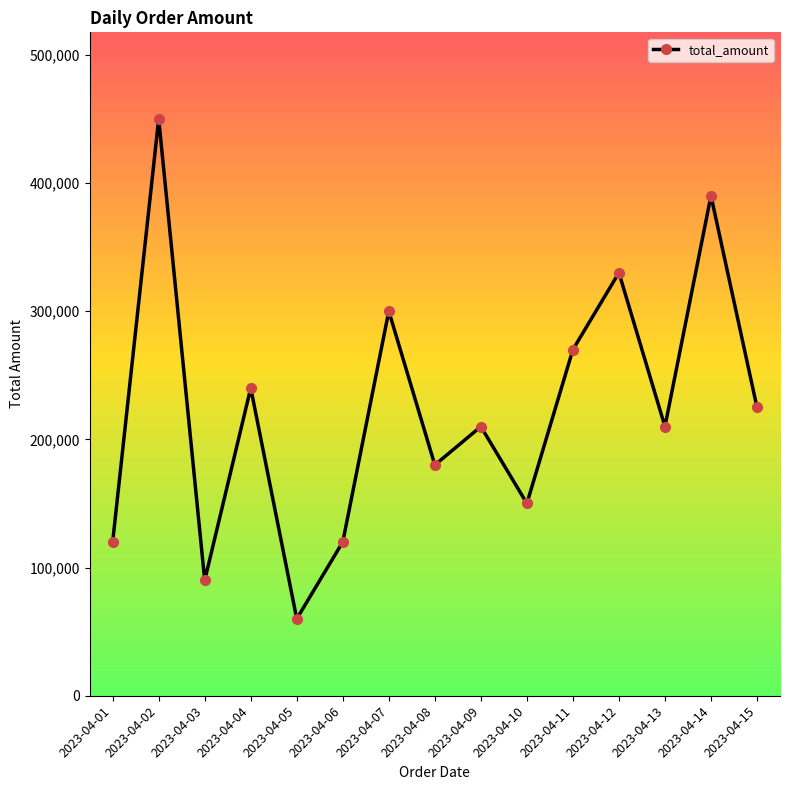

Is it true that the value at 2023-04-10 is 150000?

True